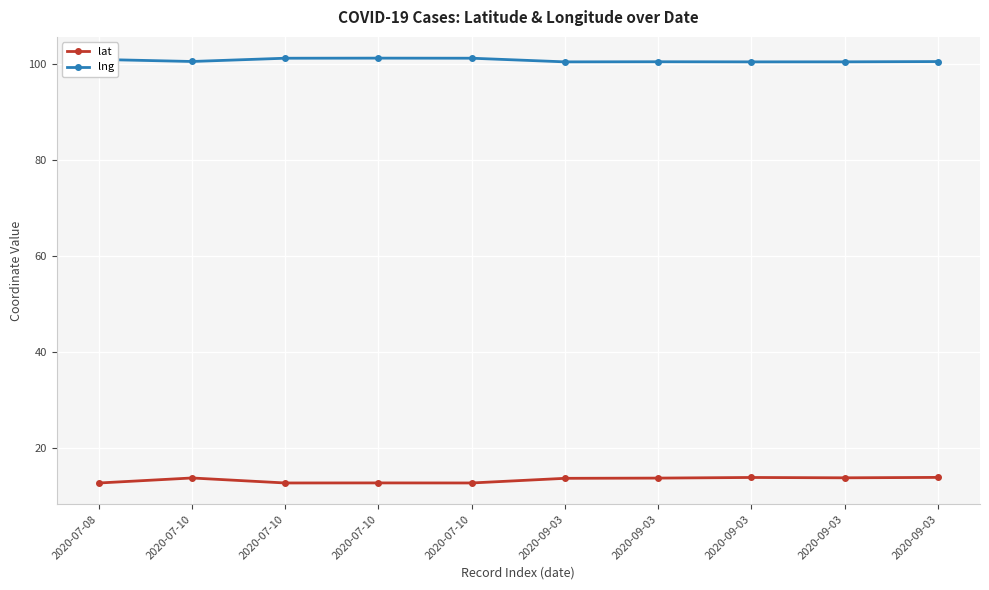

How many lines are shown in the chart?

2